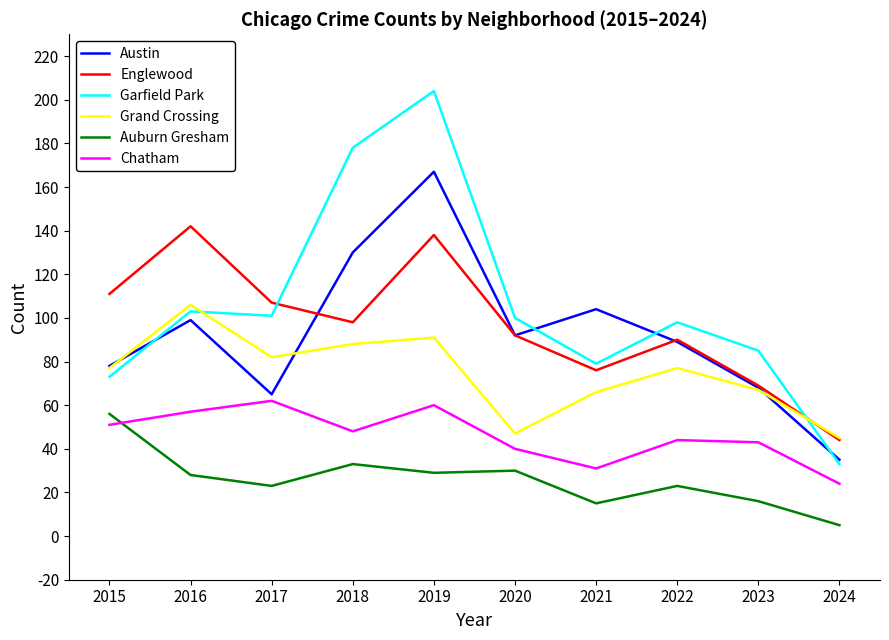

Which category has the lowest value across all series?

2024